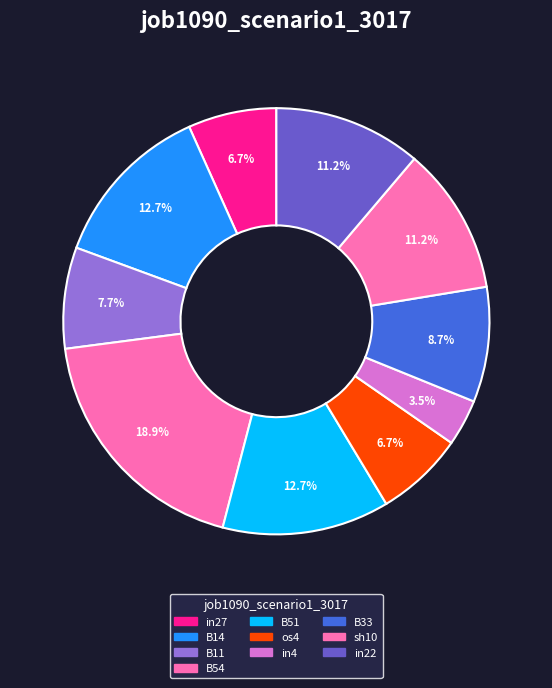

What percentage is the B11 slice, to the nearest percent?

8%